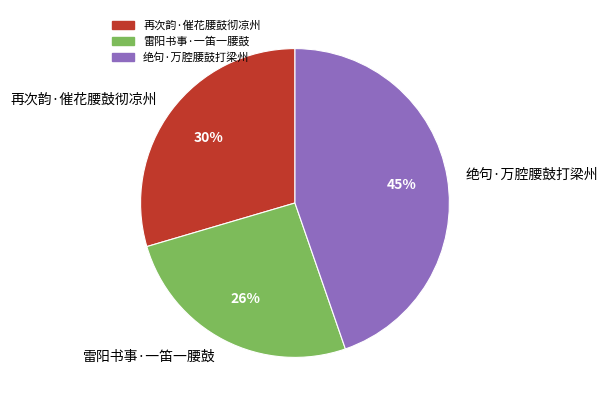

Is there any slice that represents more than half of the pie?

No